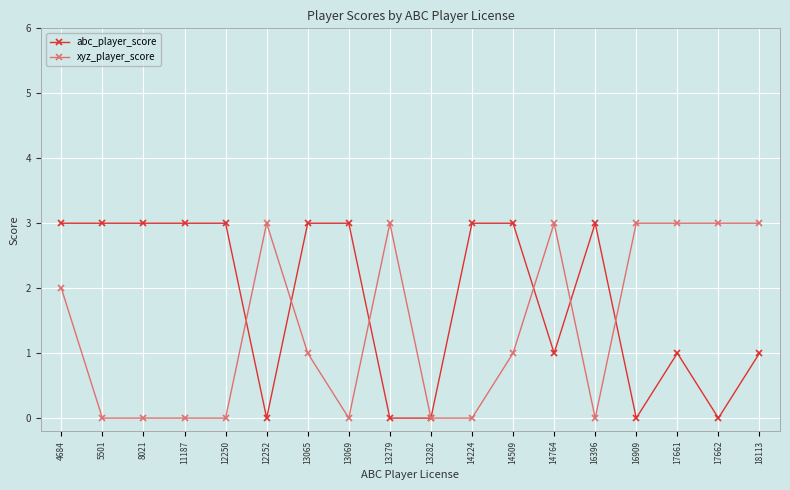

Is this an area chart (filled region under the line)?

No